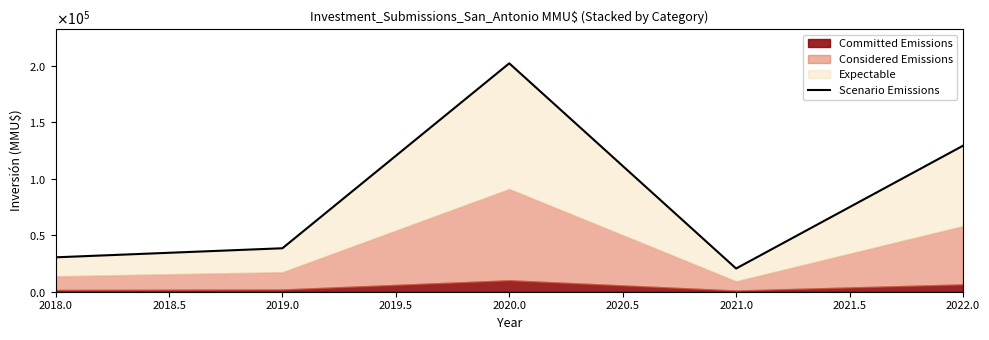

What is the average value?

84223.5